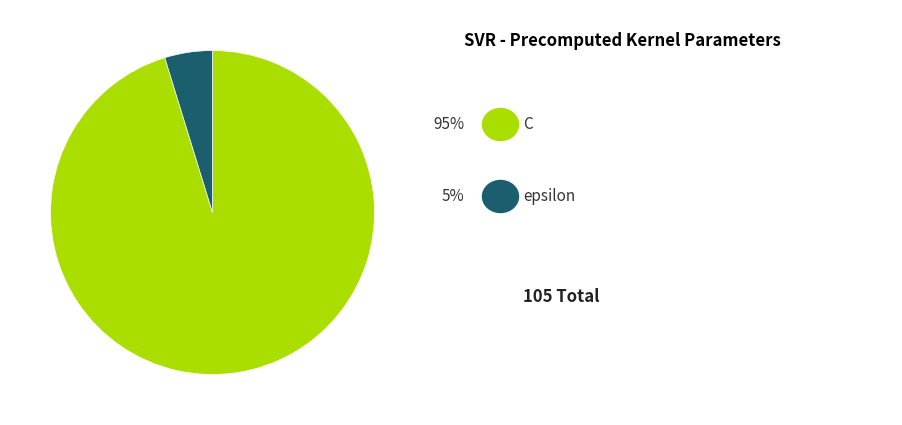

Is there a majority slice in this chart?

Yes